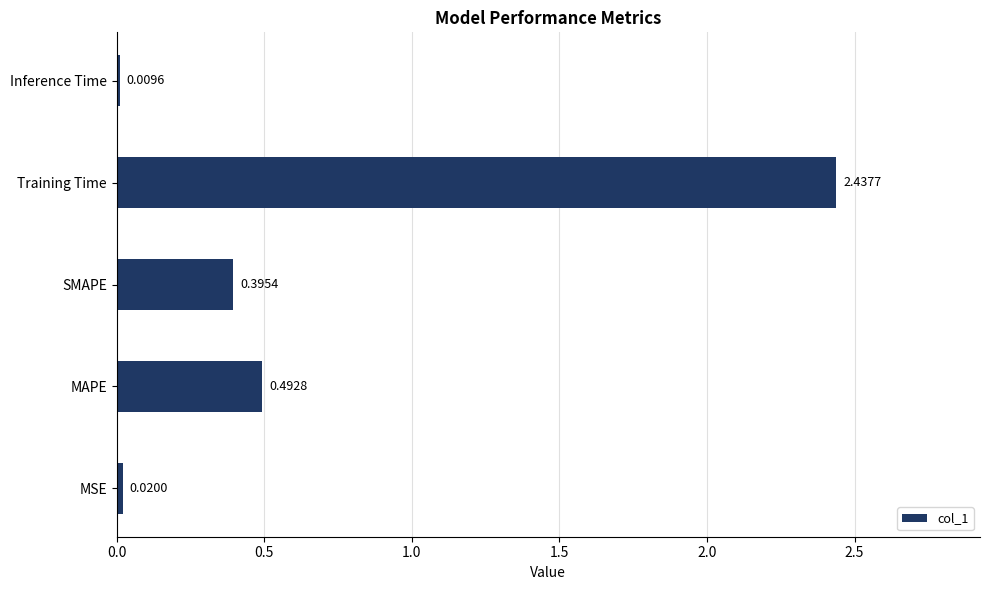

Are the bars horizontal?

Yes